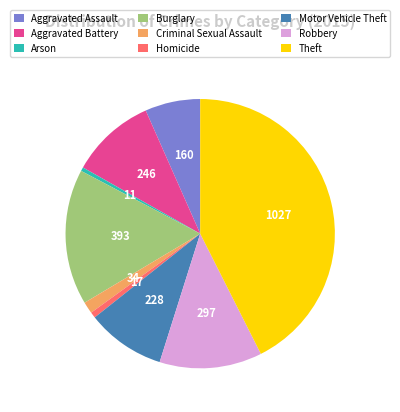

Between Robbery and Aggravated Assault, which is larger?

Robbery